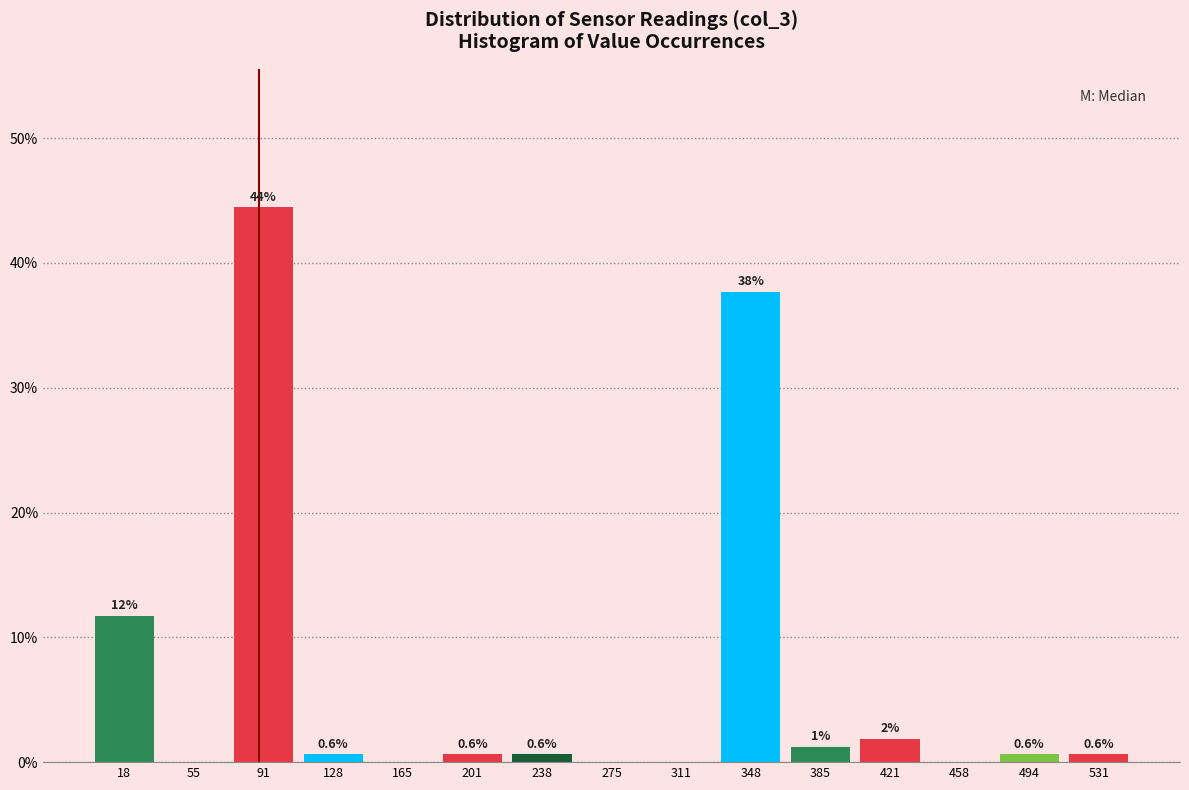

Which range on the x-axis has the tallest bar?

75 to 110